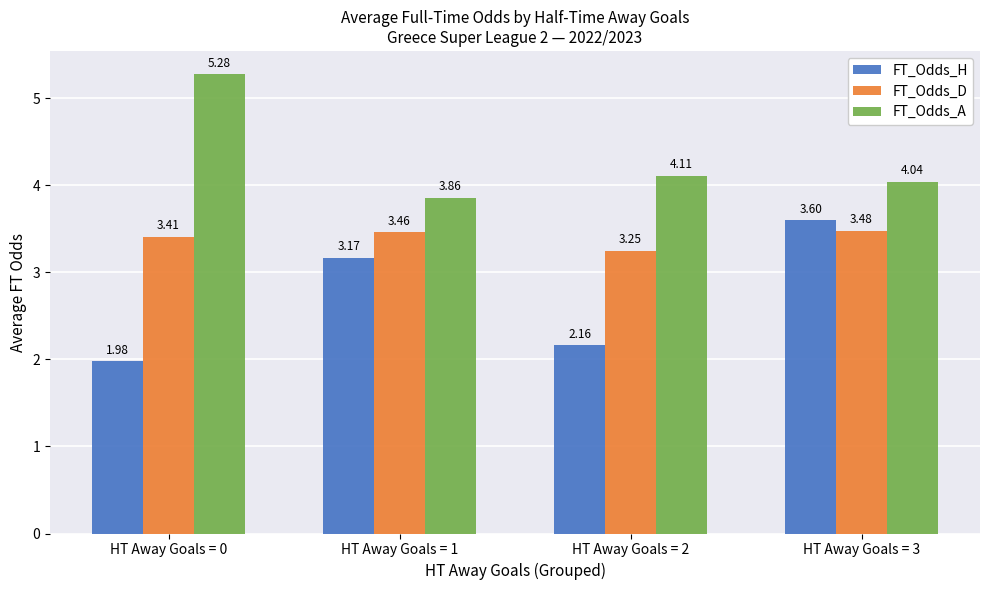

At how many categories does at least one series exceed 4?

3